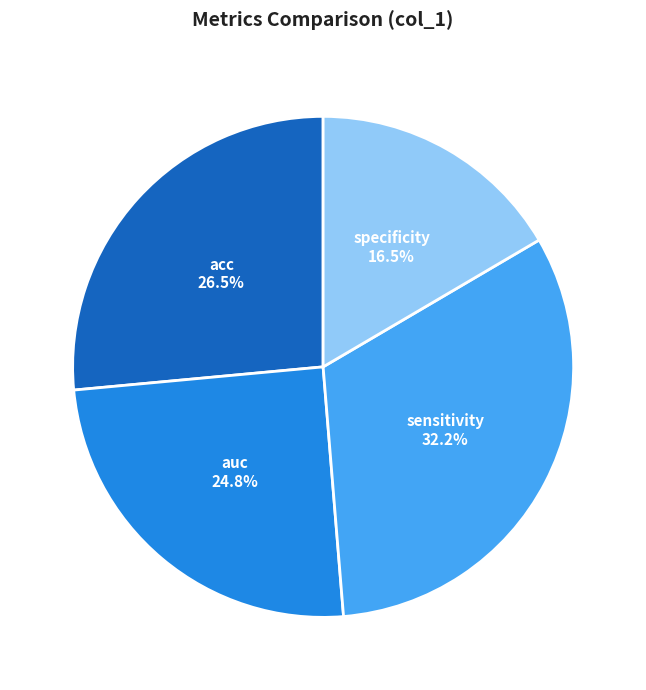

Is there any slice that represents more than half of the pie?

No